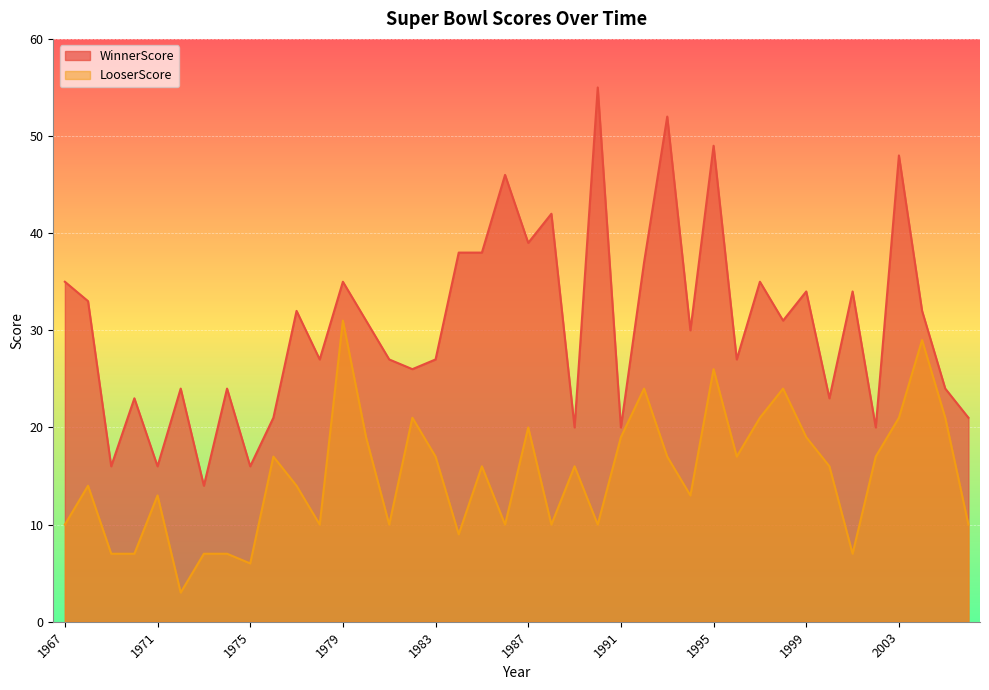

What is the value of the LooserScore point at the 40th from the left?

10